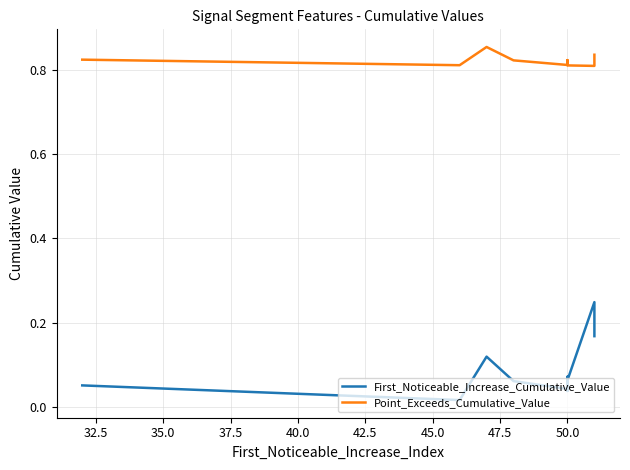

True or false: Point_Exceeds_Cumulative_Value and First_Noticeable_Increase_Cumulative_Value cross at least once.

False